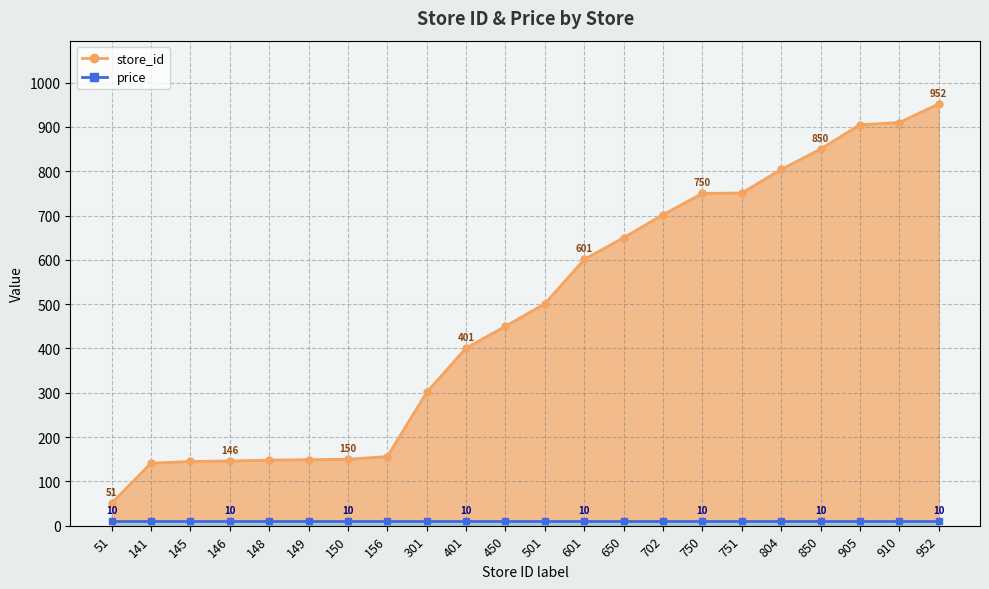

At which category does the chart reach its peak across all series?

952